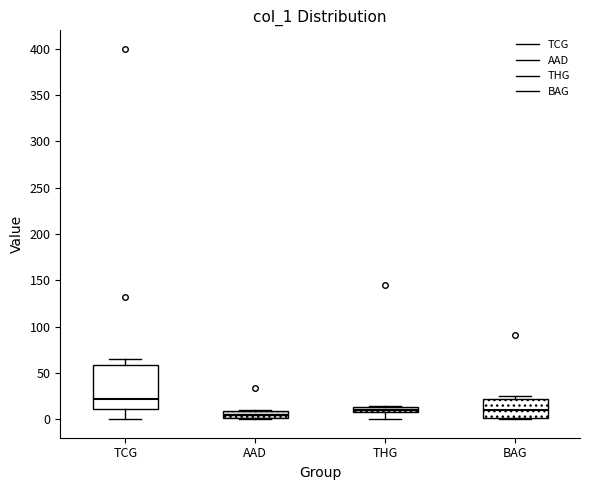

Where is the lower edge of the box for AAD on the y-axis? The values are not printed on the chart, so give them approximately, as read against the axis.

0